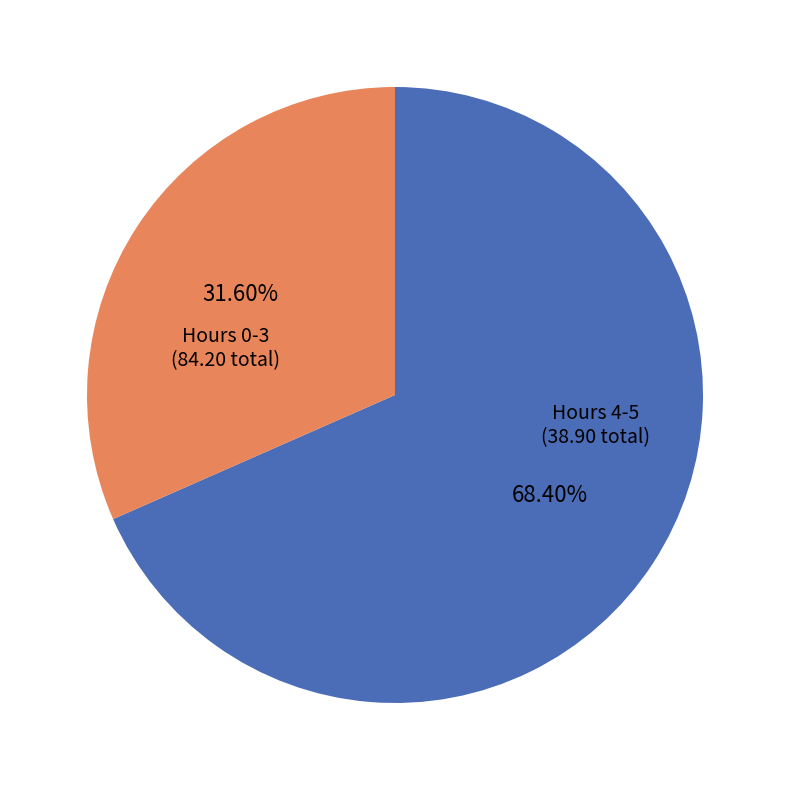

Is there any slice that represents more than half of the pie?

Yes